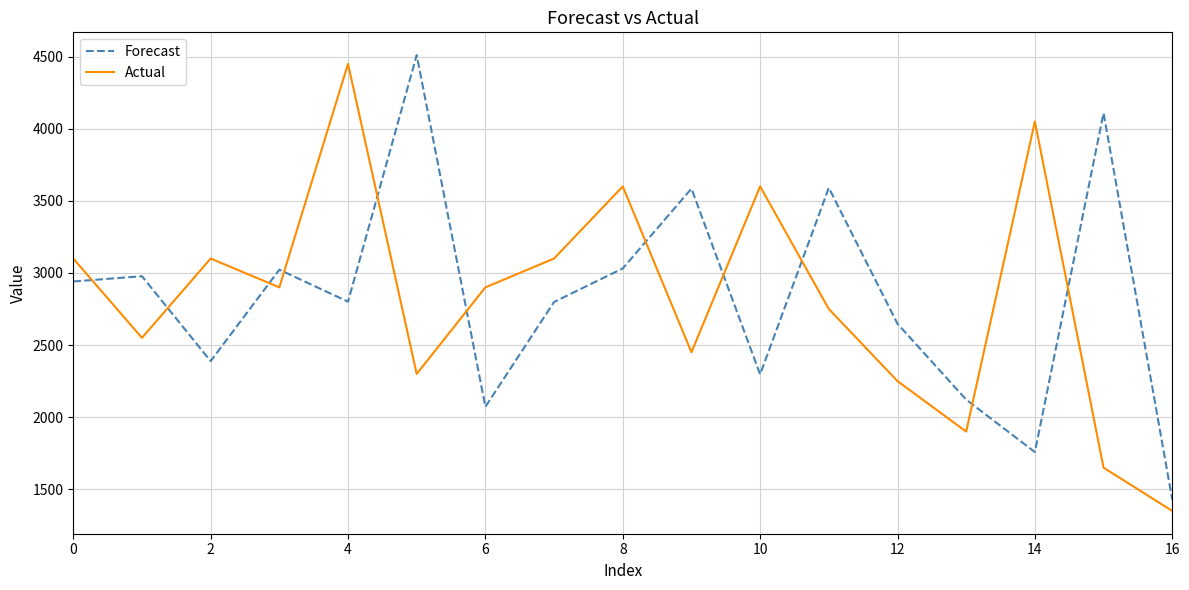

In Forecast, how many points are lower than both neighbors (excluding endpoints)?

5